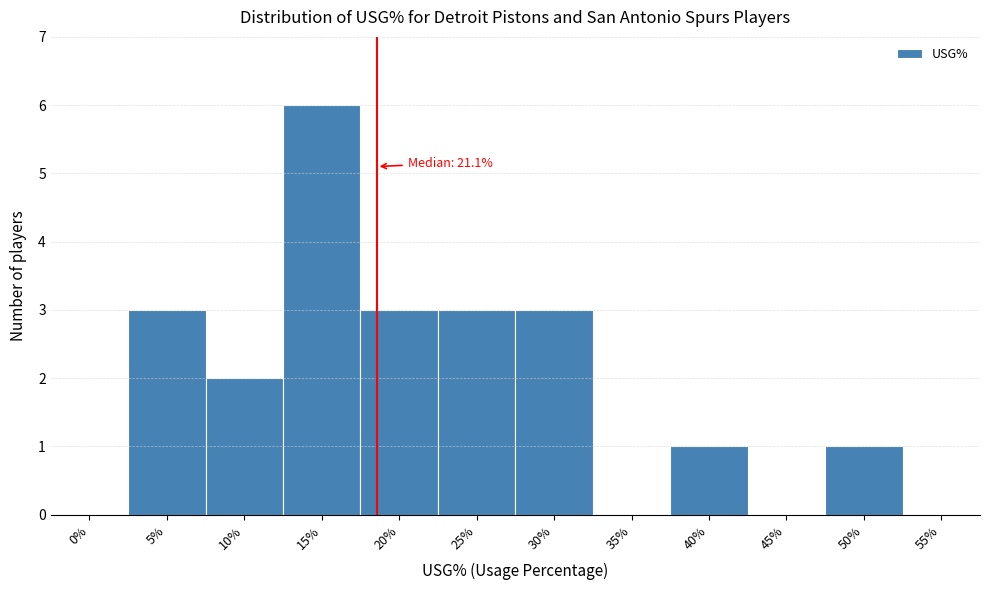

Reading left to right, extract all data points from this chart.

0%=0	5%=3	10%=2	15%=6	20%=3	25%=3	30%=3	35%=0	40%=1	45%=0	50%=1	55%=0